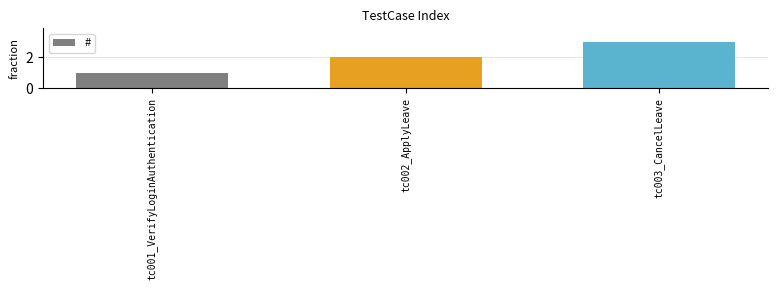

At which category does the chart reach its peak across all series?

tc003_CancelLeave